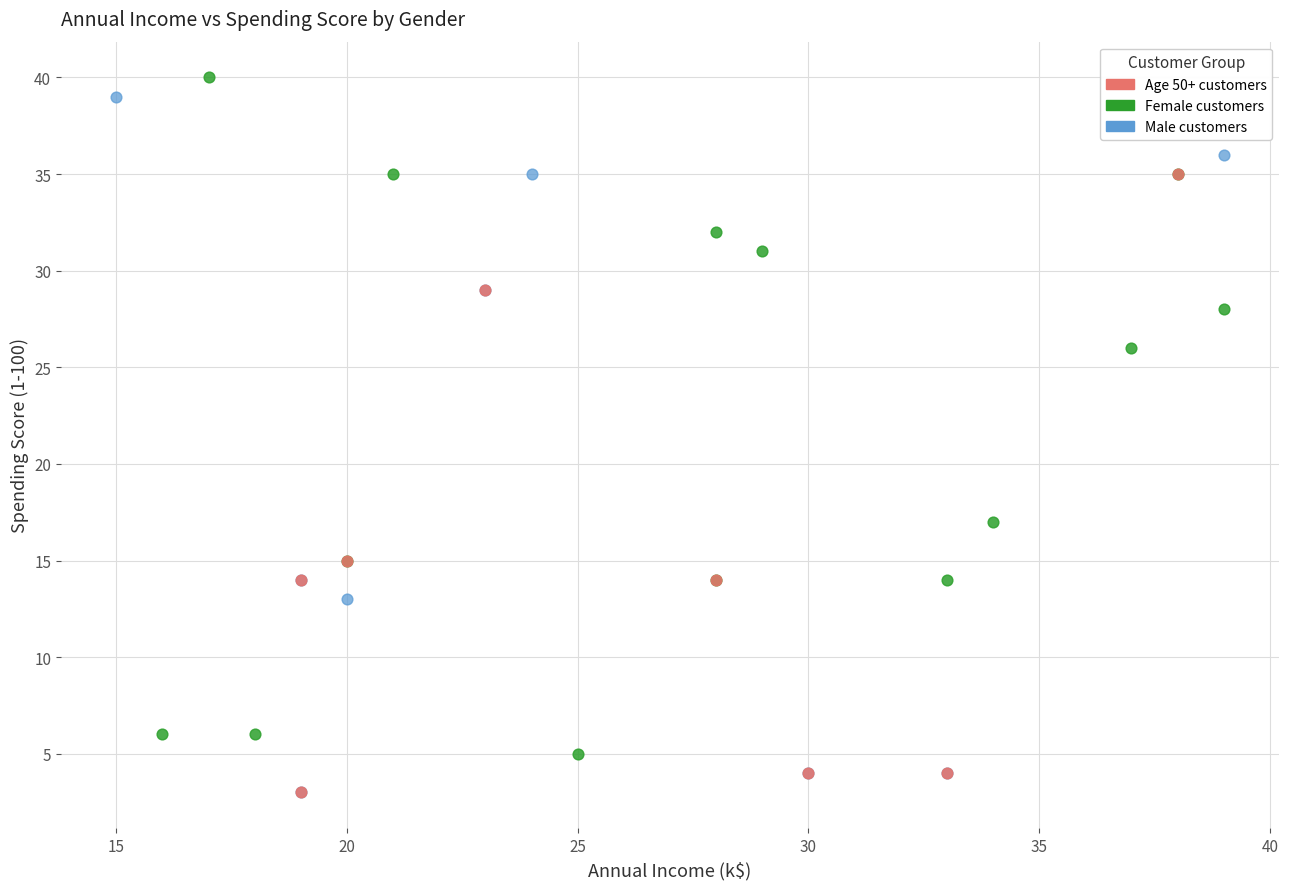

Which series reaches the maximum Y coordinate?

Female customers